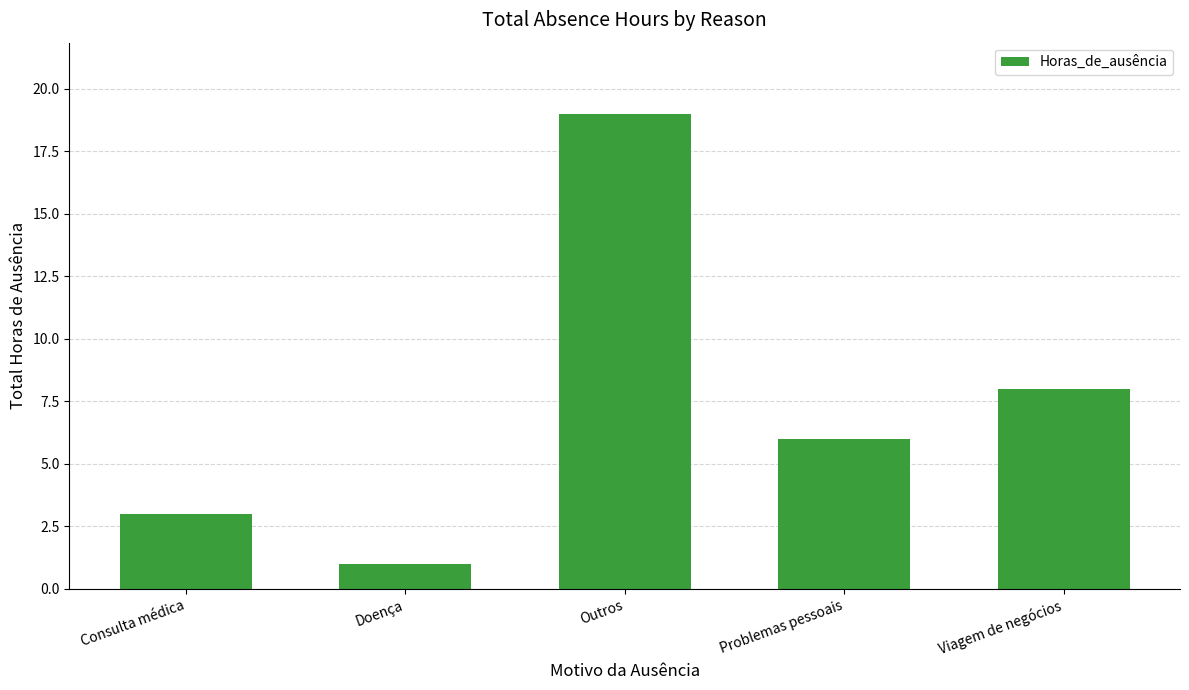

What is the label of the 2nd bar from the right?

Problemas pessoais